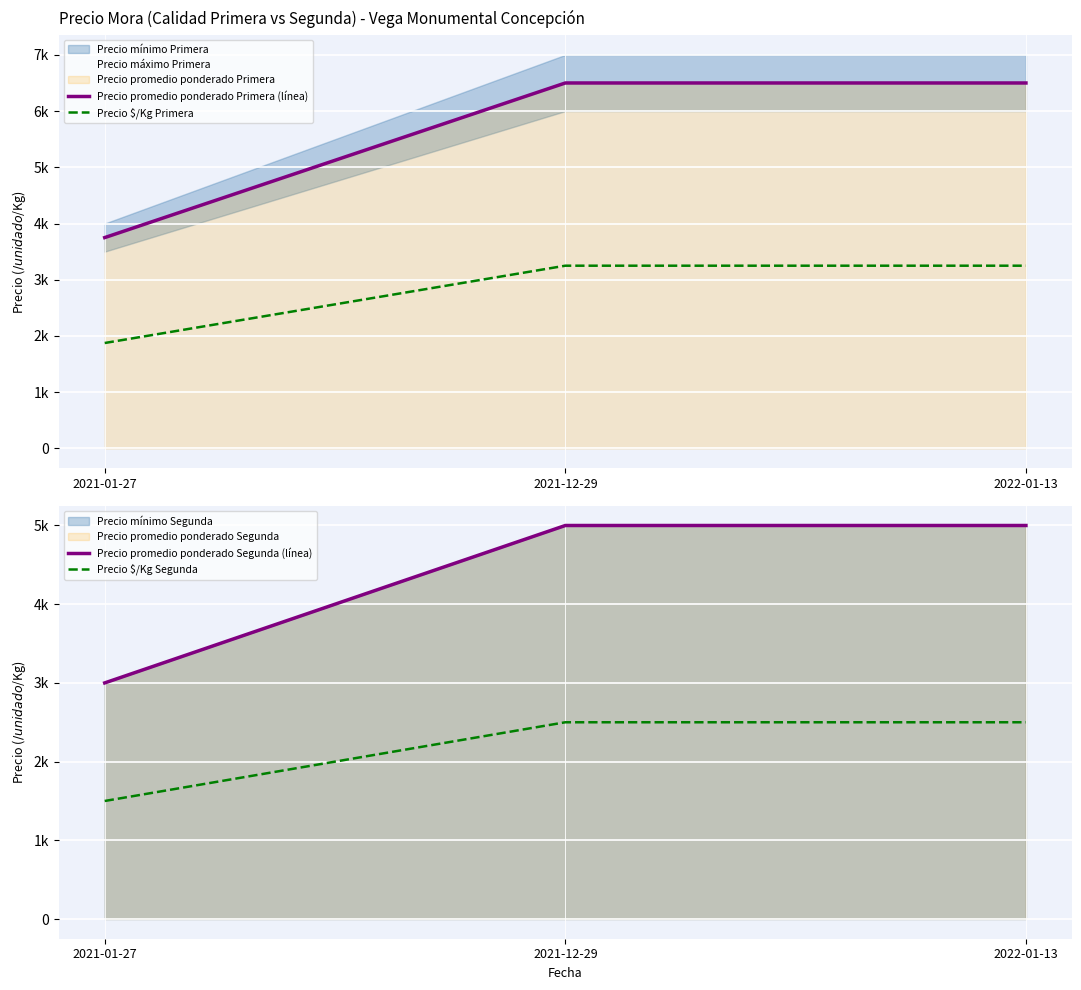

Between 2021-01-27 and 2021-12-29, which series saw the biggest shift?

Precio promedio ponderado Primera (línea)